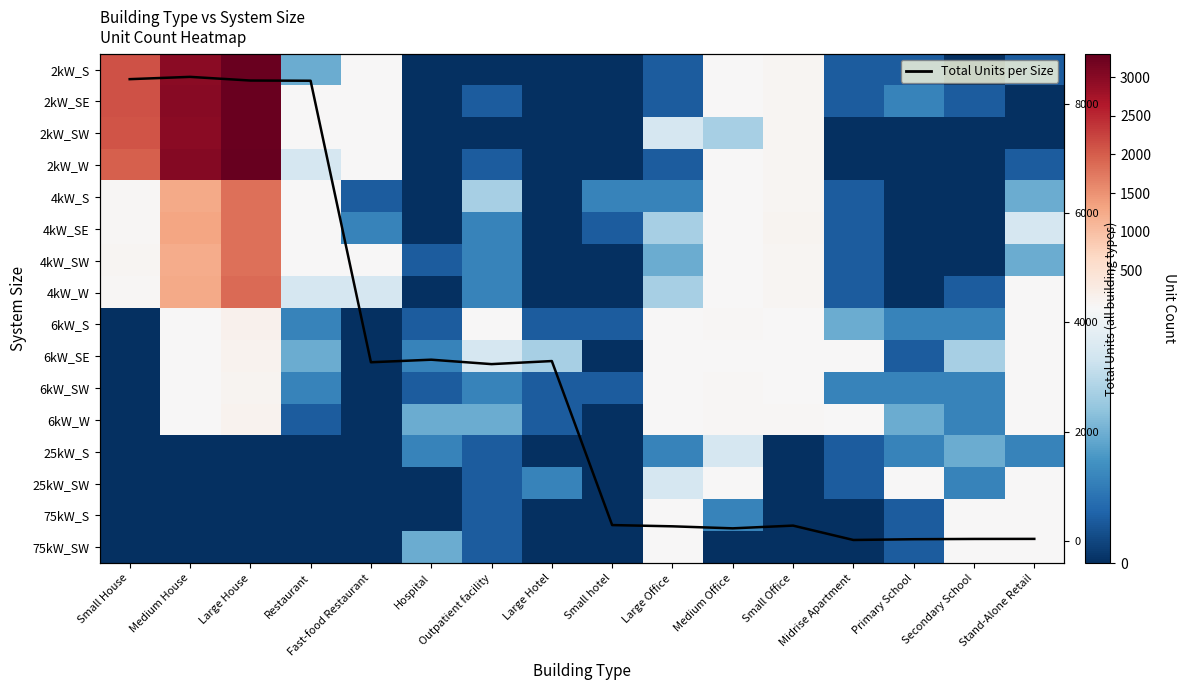

Which category has the highest value in the 75kW_S series?

Large Office